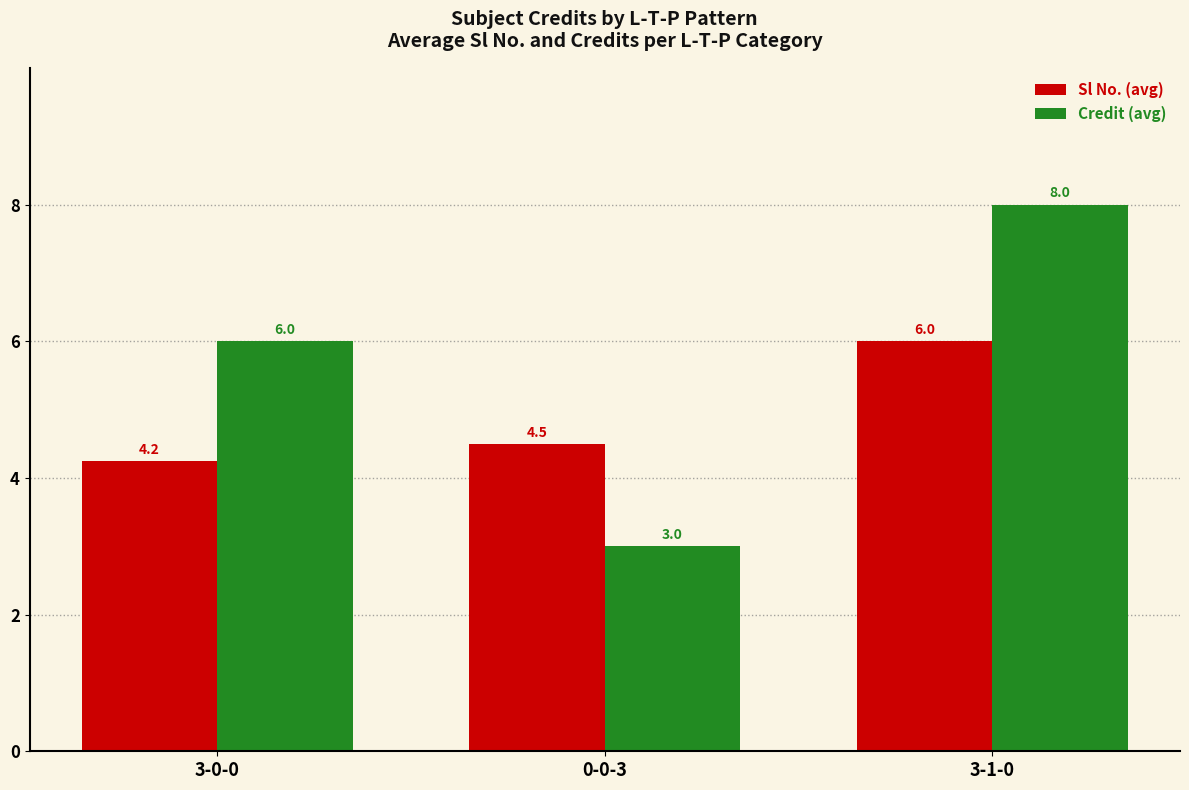

At which label is Credit (avg) closest to 5?

3-0-0